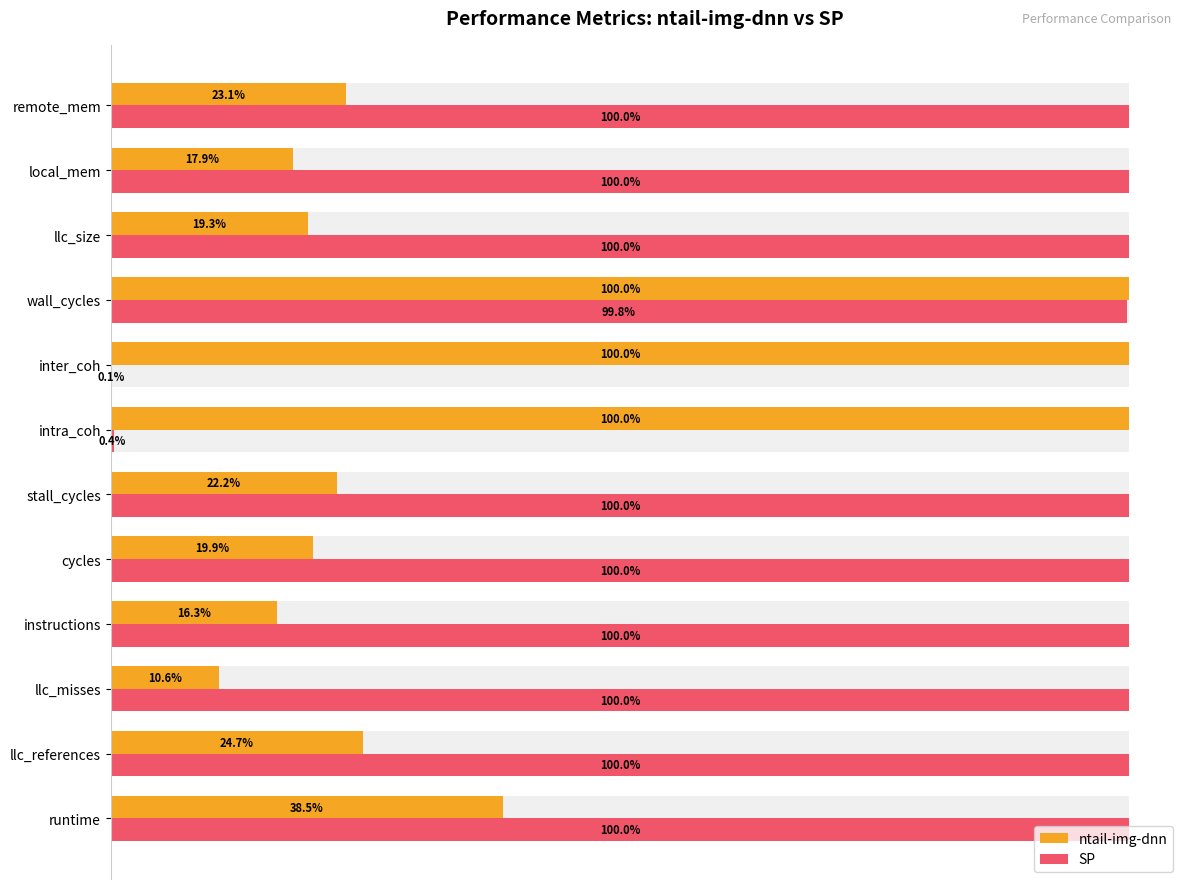

Count the number of data series in this chart.

2